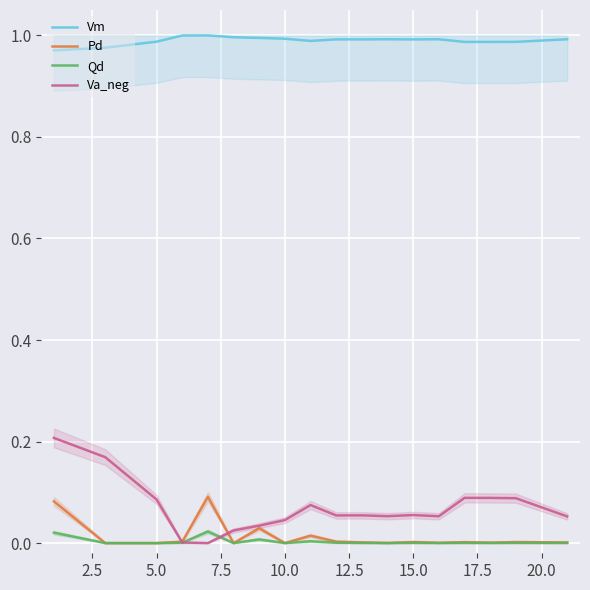

True or false: Vm and Va_neg cross at least once.

False